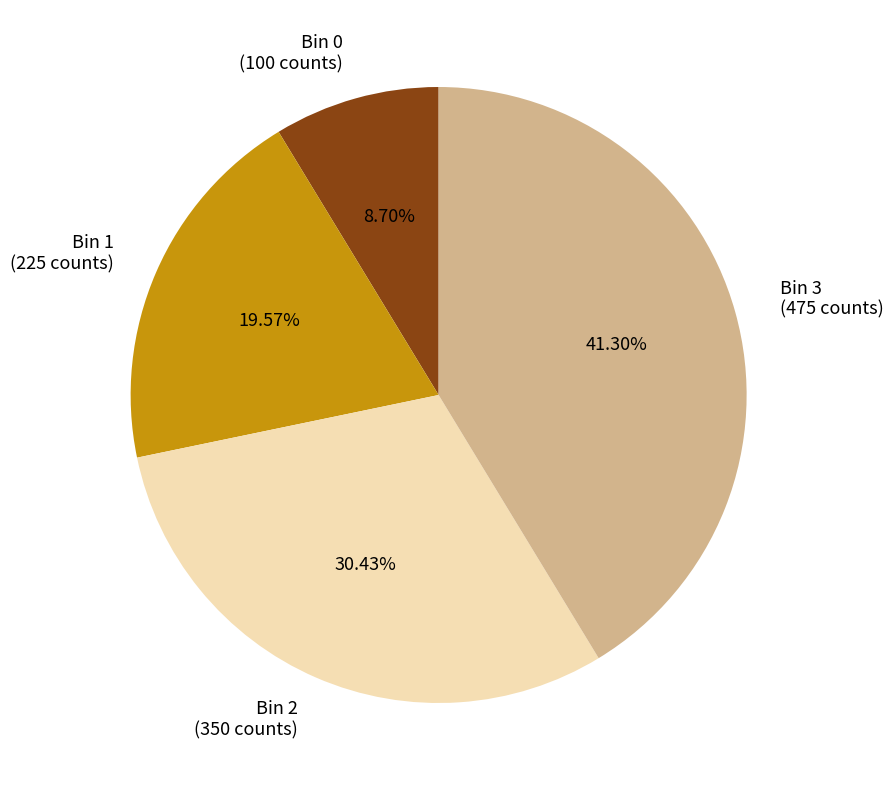

How many segments does this pie chart have?

4